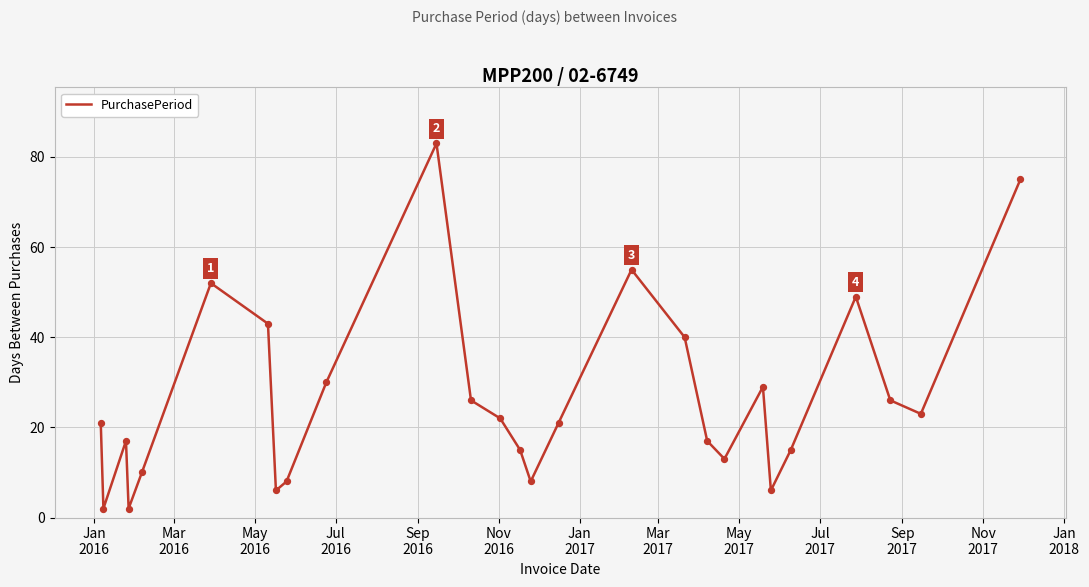

What is the maximum value shown in the chart?

83